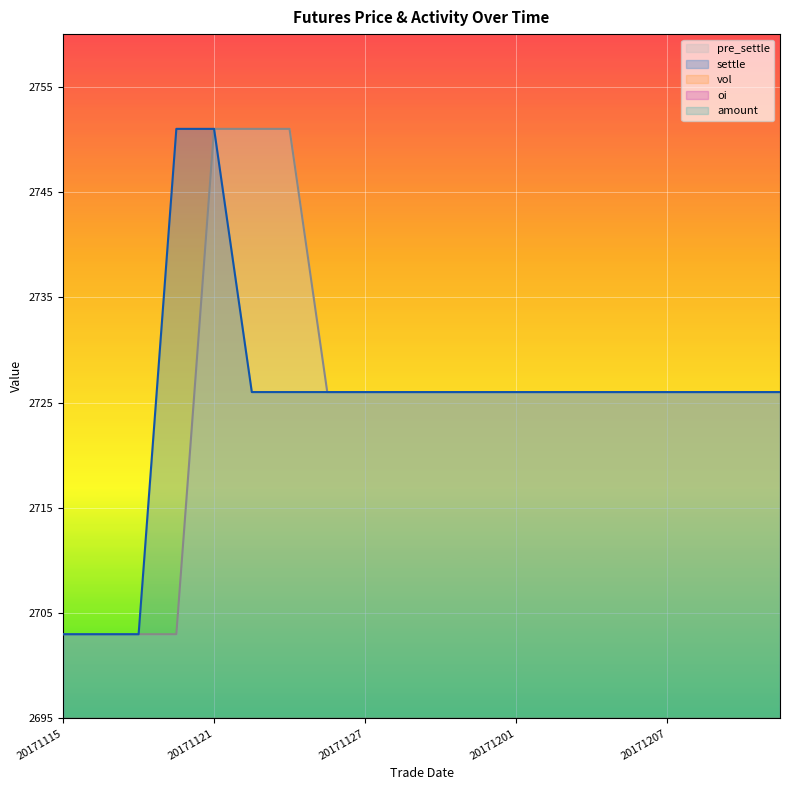

Which series has the widest spread of values?

pre_settle_line